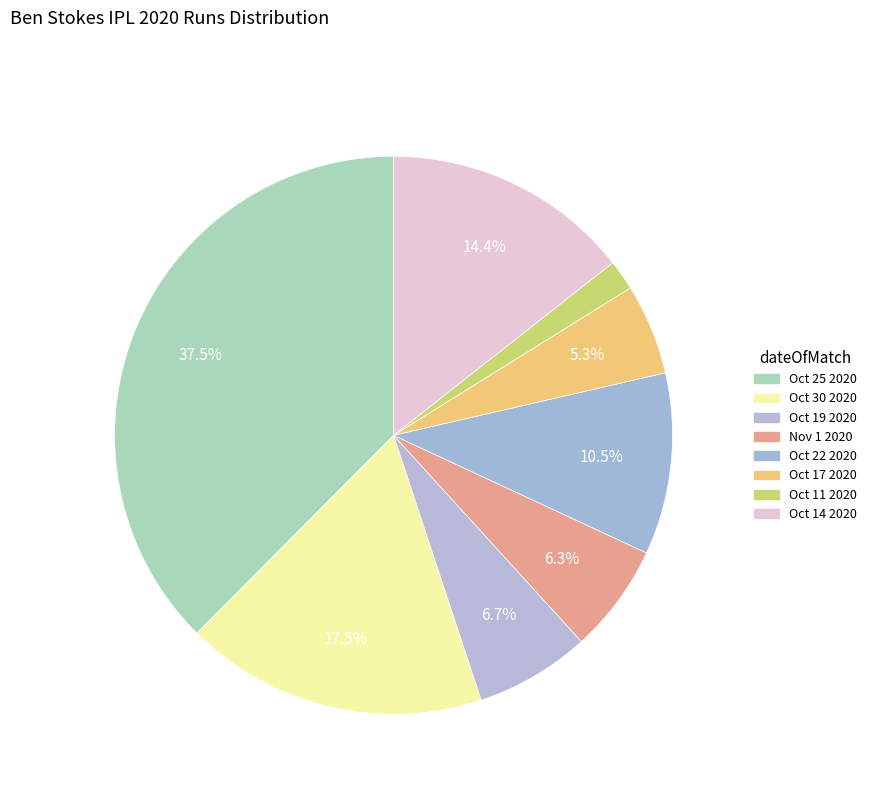

How many segments does this pie chart have?

8